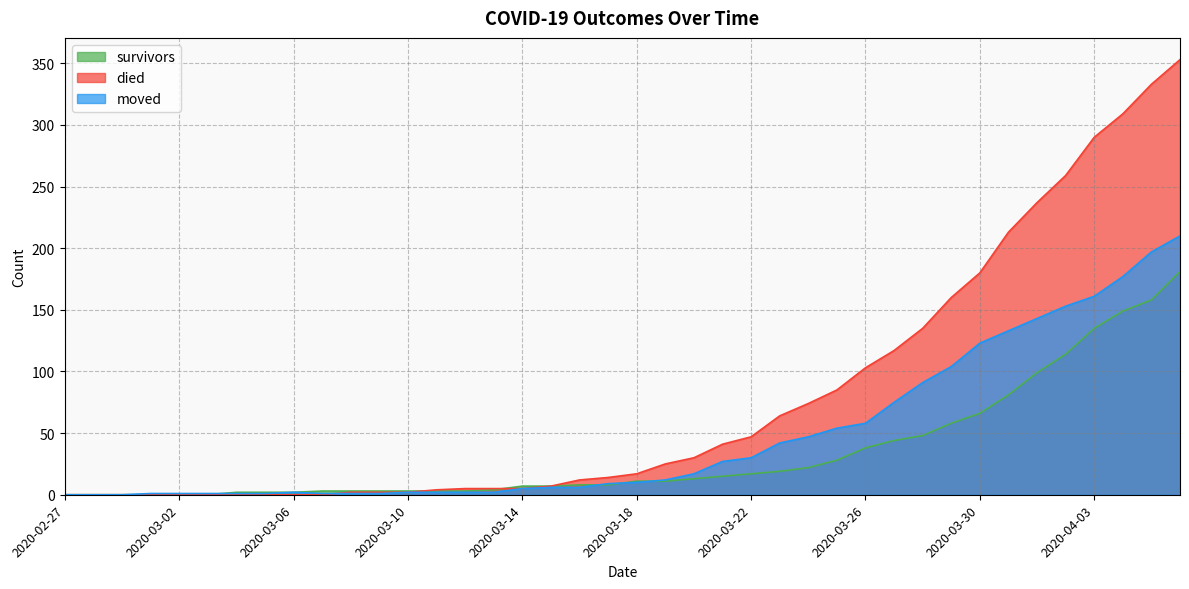

What is the greatest value displayed?

353